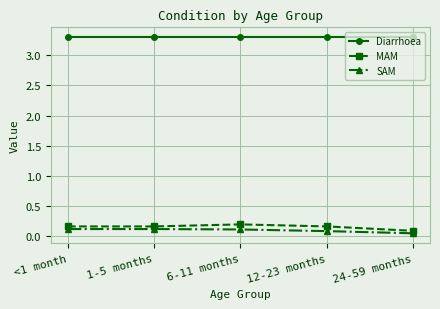

What is the label of the 5th point from the left?

24-59 months